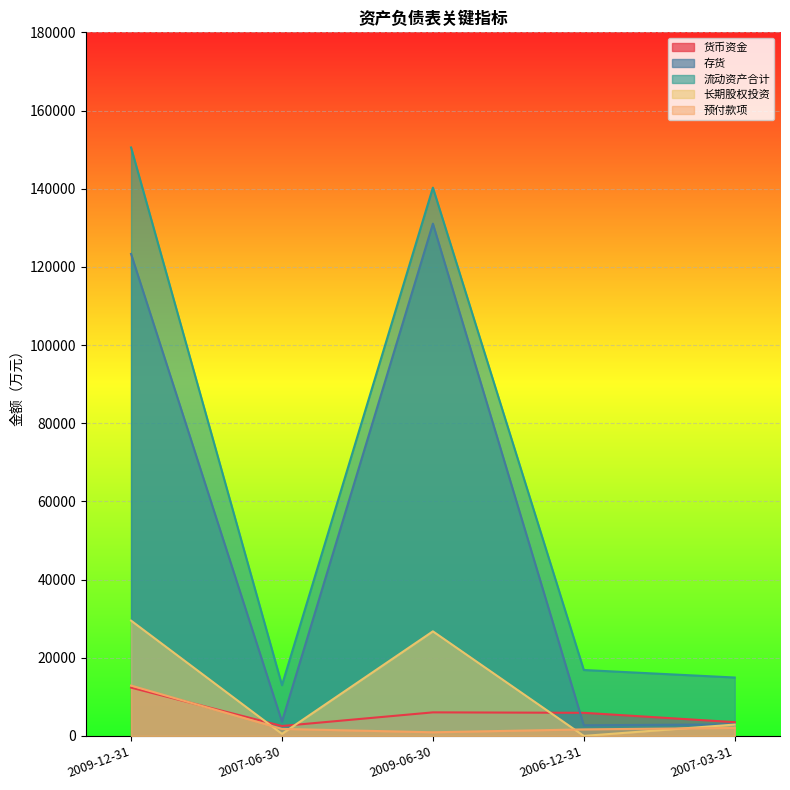

How many distinct data groups are displayed?

5